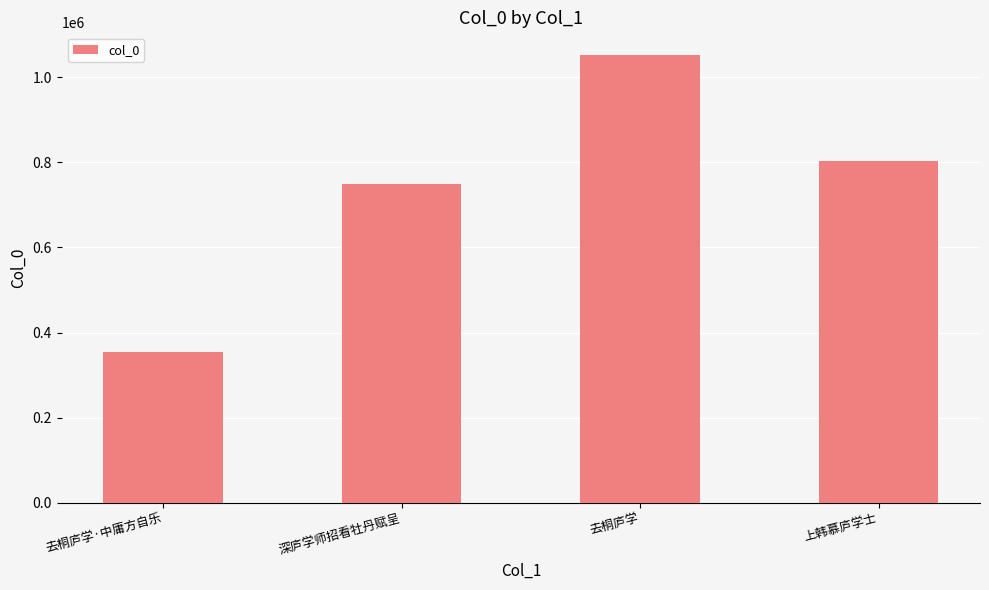

The chart shows a value of 244158 at 上韩慕庐学士. True or false?

False